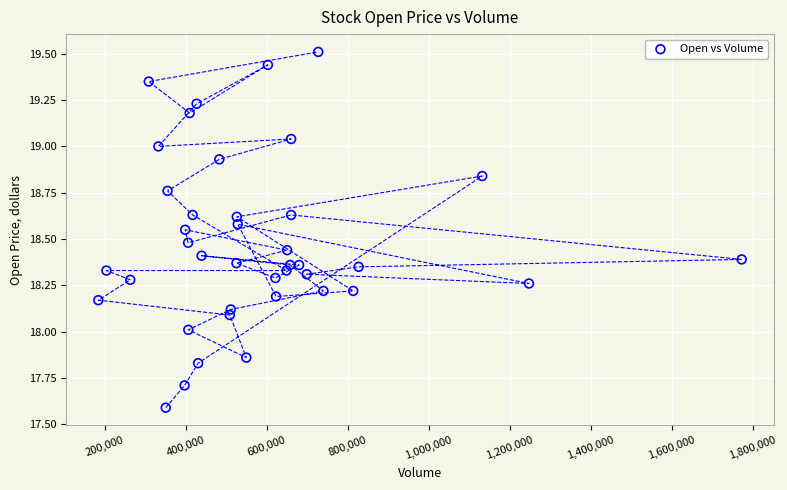

What is the range of Y values (max minus min)?

1.9